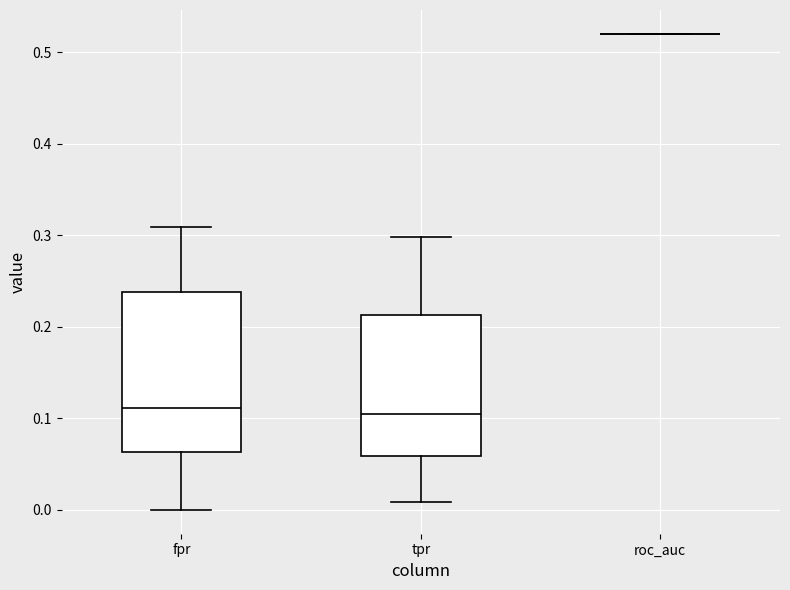

Reading left to right, read every box against the y-axis: the position of its median line, the range the box covers, and the ends of its whiskers. The values are not printed on the chart, so give them approximately, as read against the axis.

fpr: median 0.11, box 0.06 to 0.24, whiskers 0.00 to 0.31
tpr: median 0.11, box 0.06 to 0.21, whiskers 0.01 to 0.30
roc_auc: box collapsed to a line at 0.52, whiskers 0.52 to 0.52